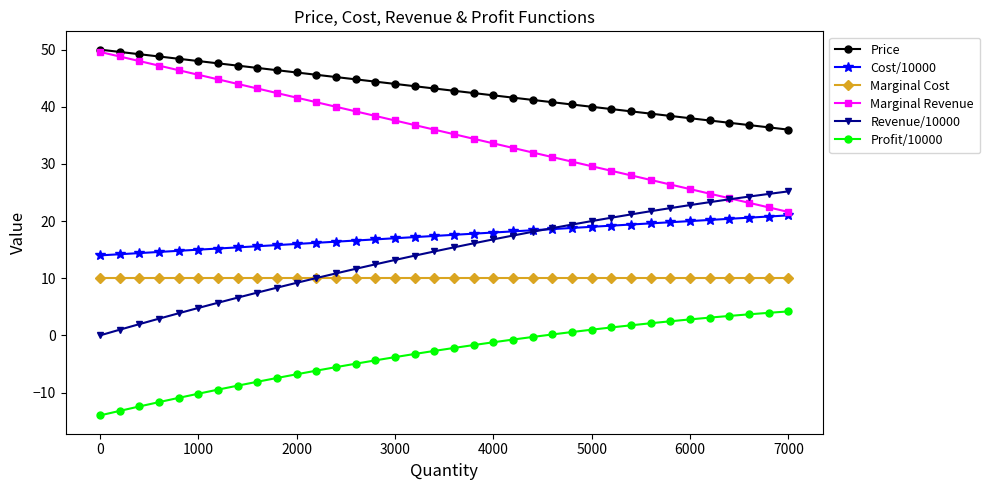

True or false: Cost/10000 and Profit/10000 cross at least once.

False